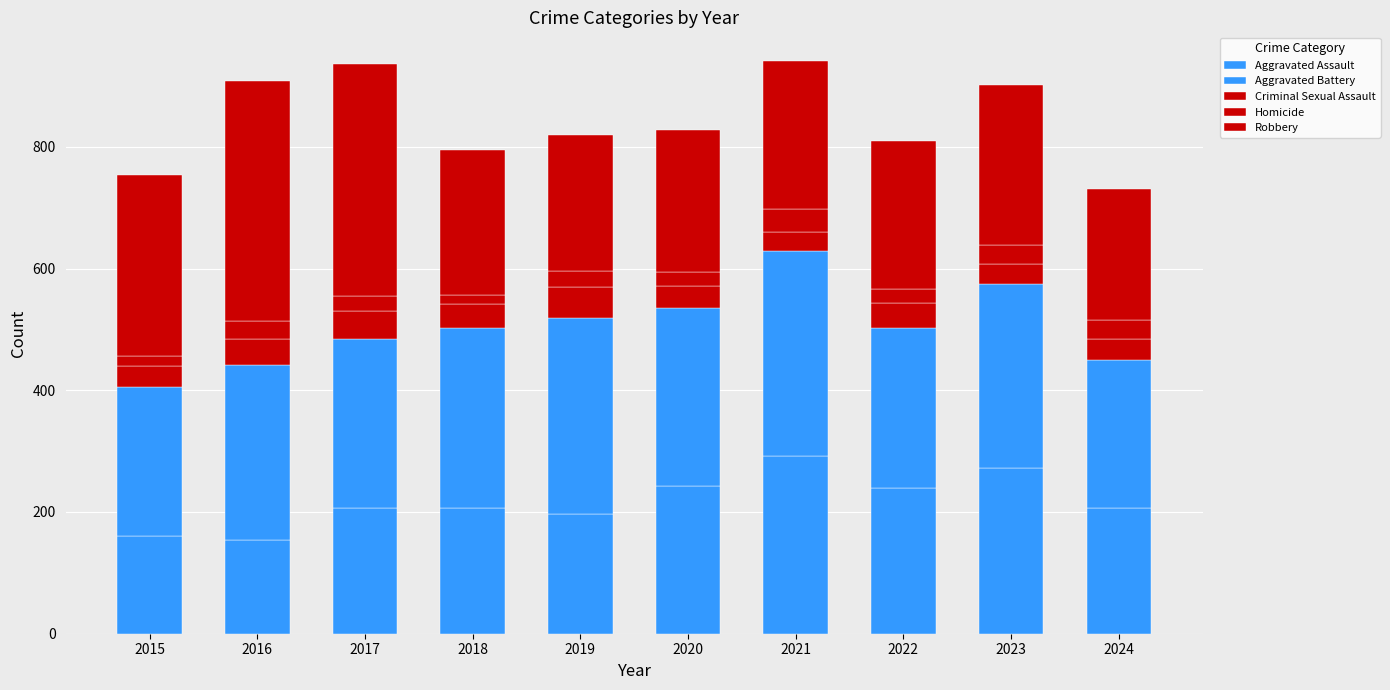

At how many categories does at least one series exceed 25?

10